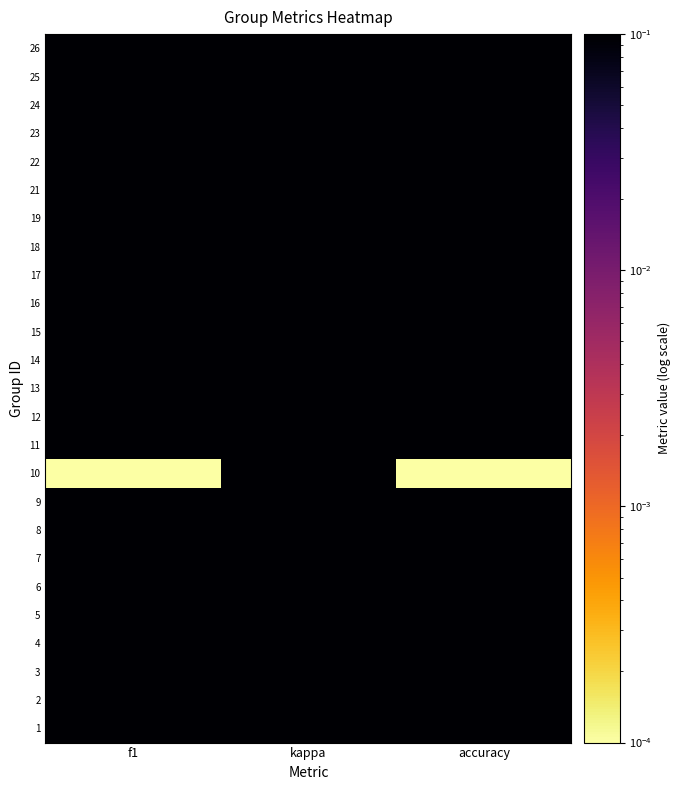

Which category has the highest value across all series?

kappa